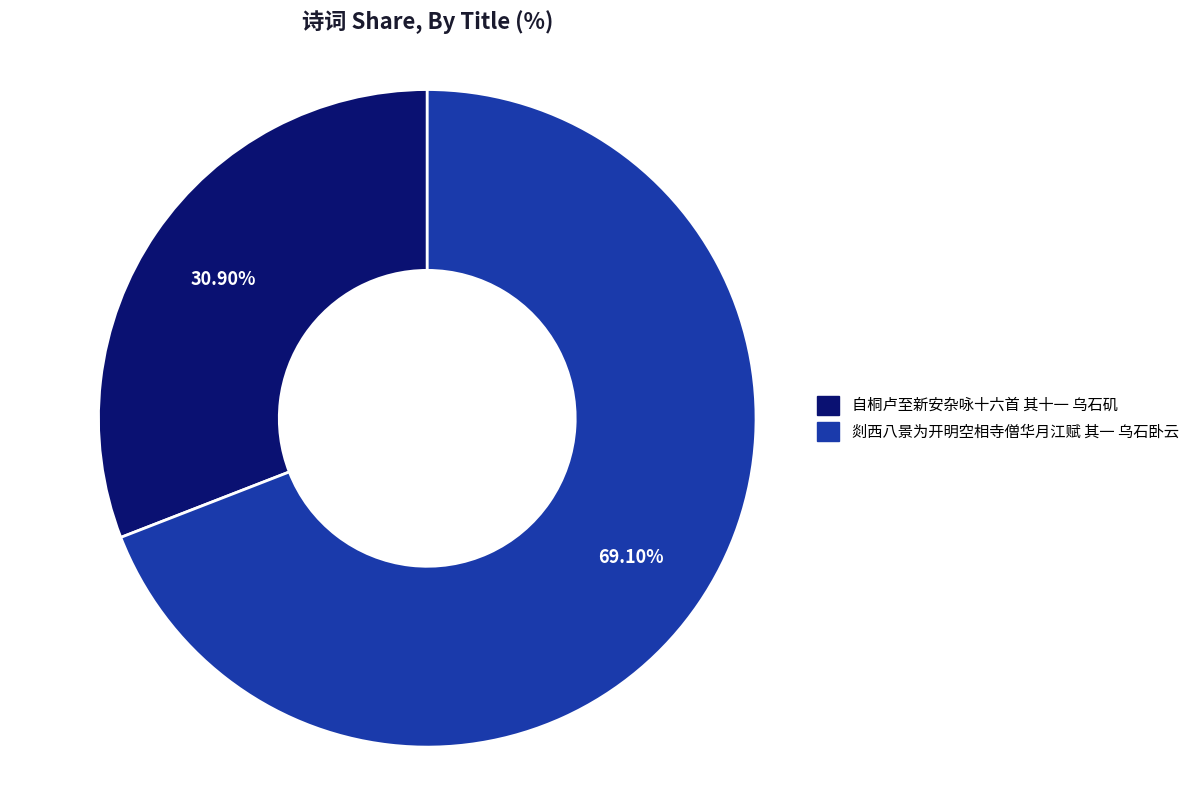

What is the largest slice in the pie chart?

剡西八景为开明空相寺僧华月江赋 其一 乌石卧云